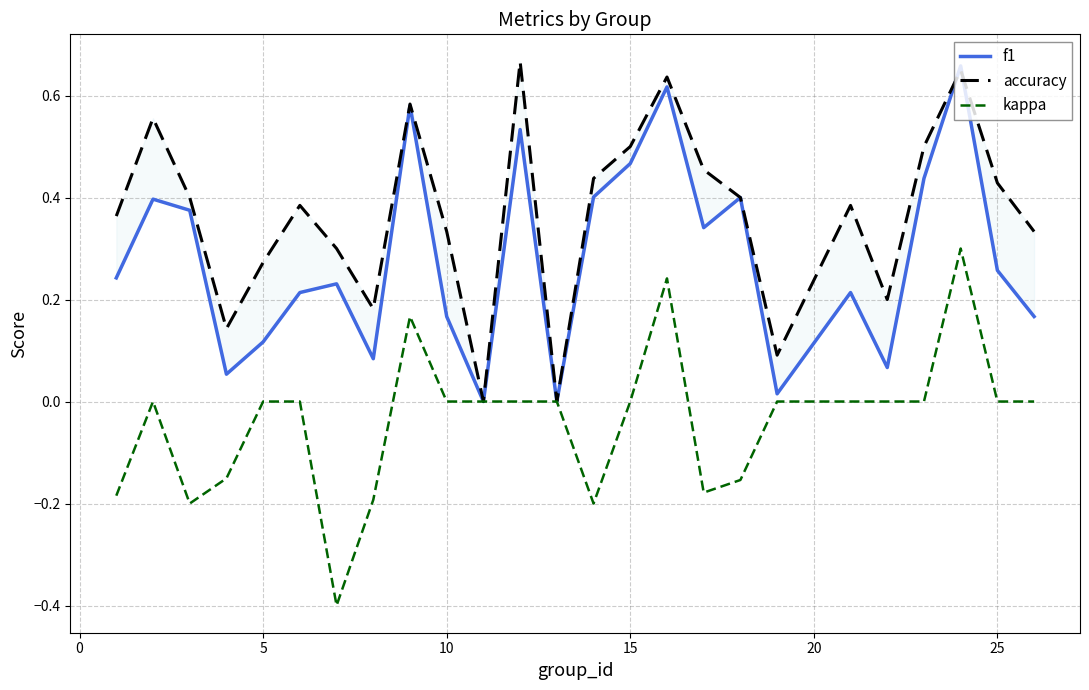

What is the minimum value shown in the chart?

-0.4